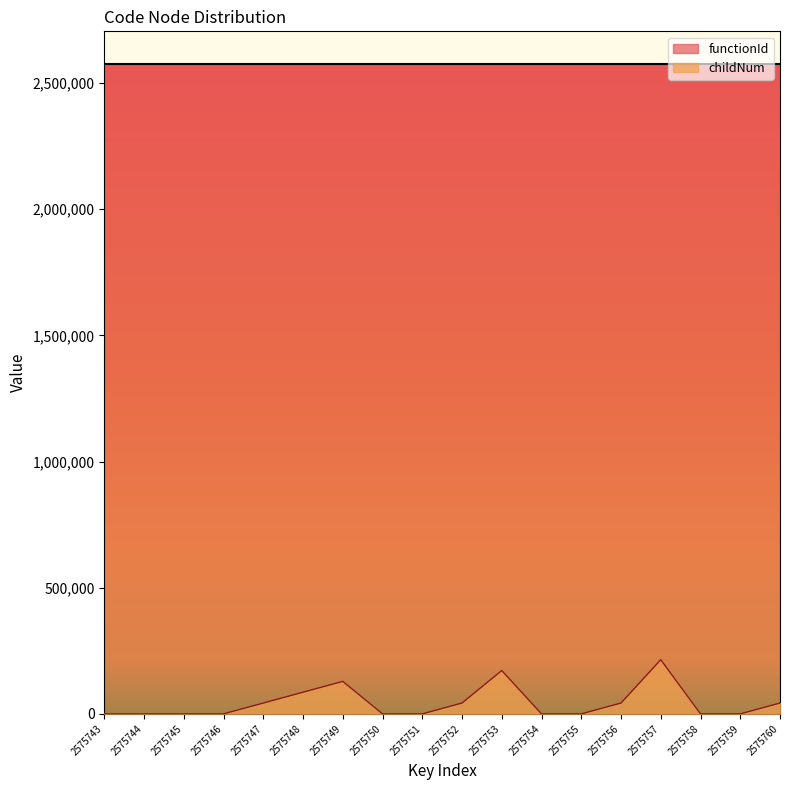

What is the maximum value shown in the chart?

2575742.0